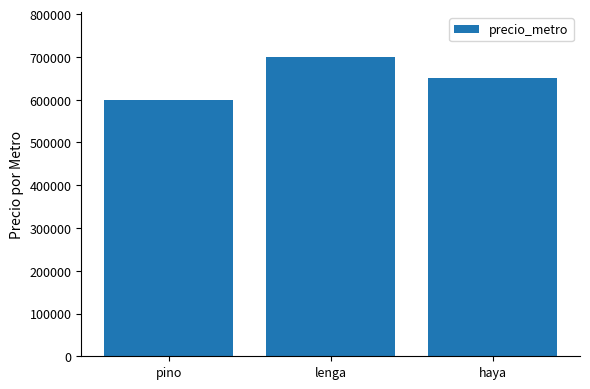

What is the sum of the values at haya and pino?

1250000